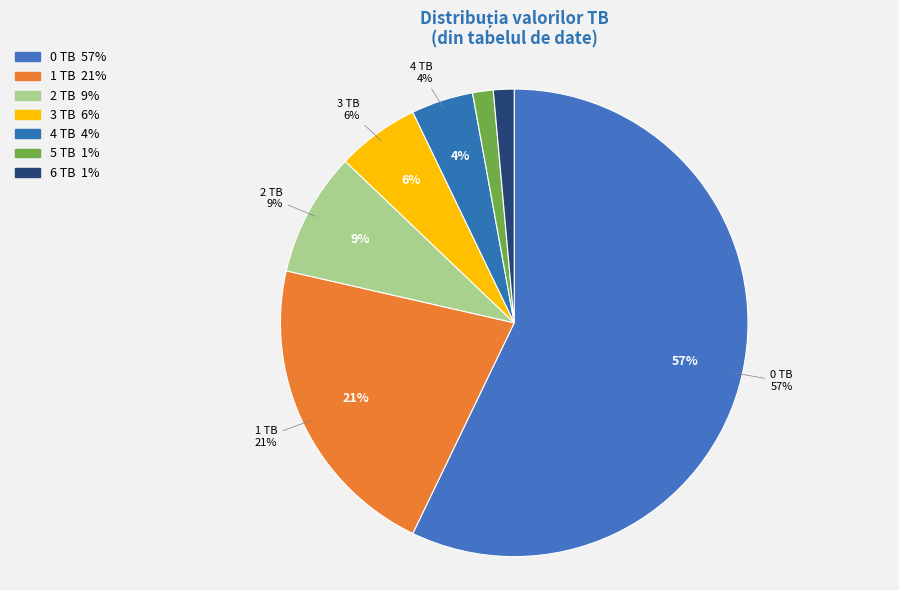

How many segments does this pie chart have?

7